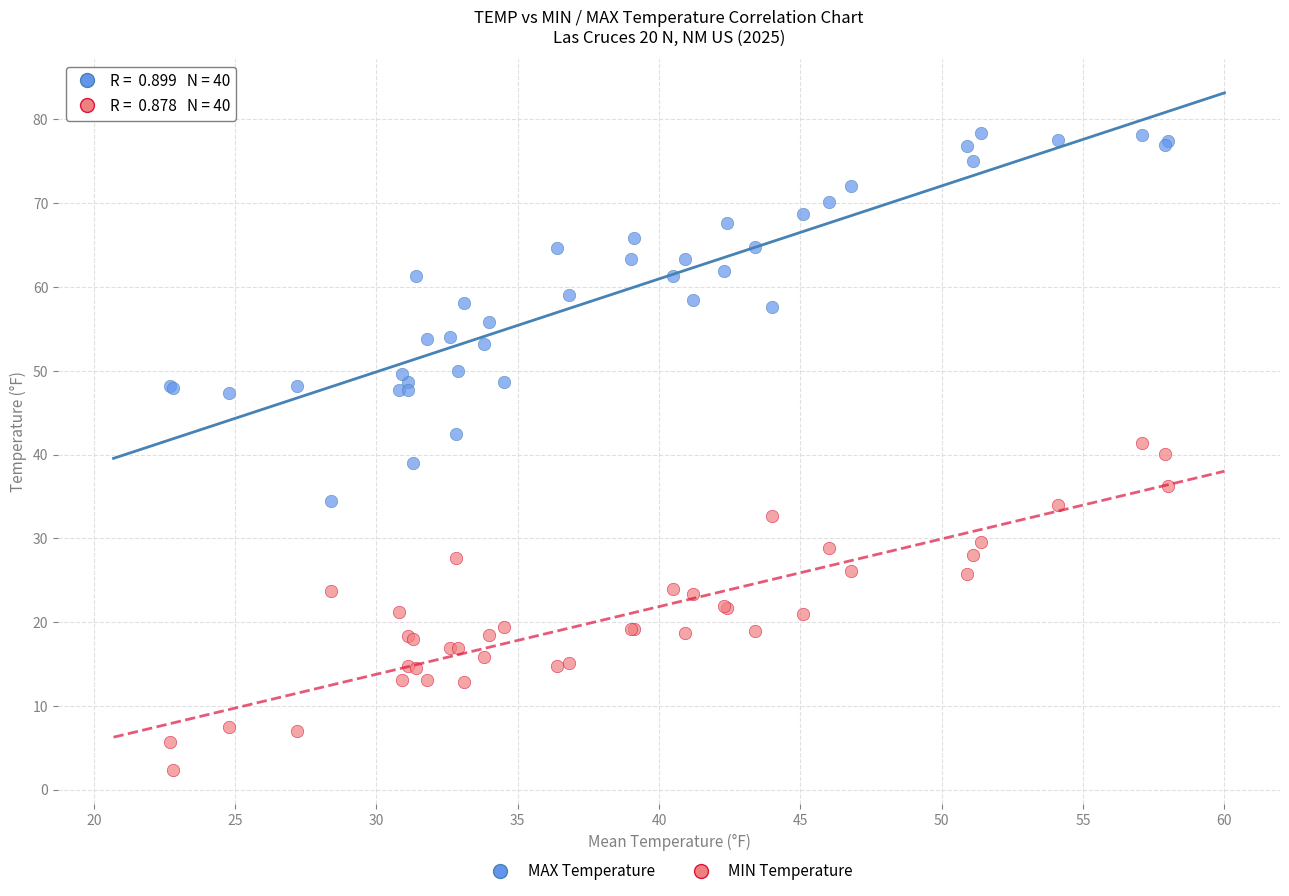

Which series contains the lowest Y value?

MIN Temperature